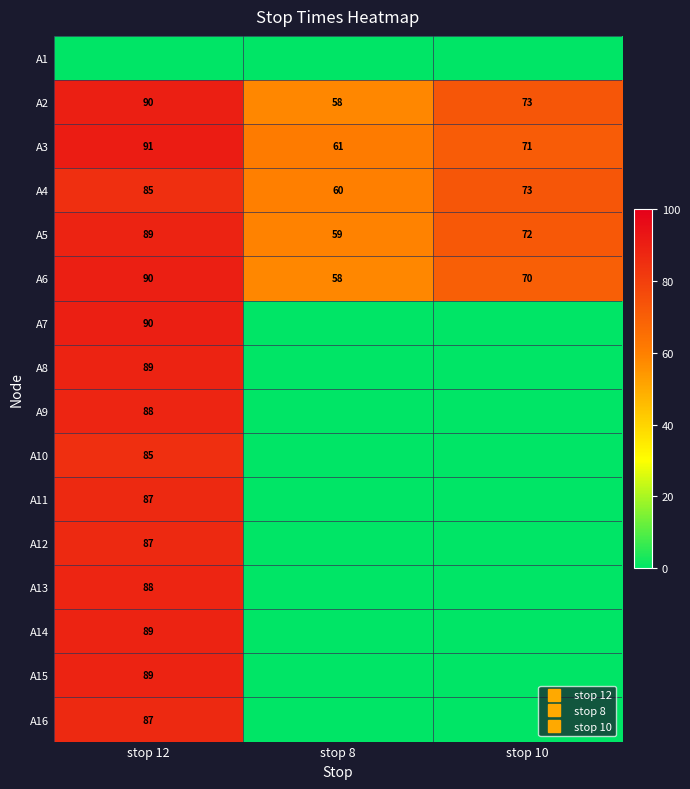

Rank the categories by A15 value from highest to lowest.

stop 12, stop 8, stop 10